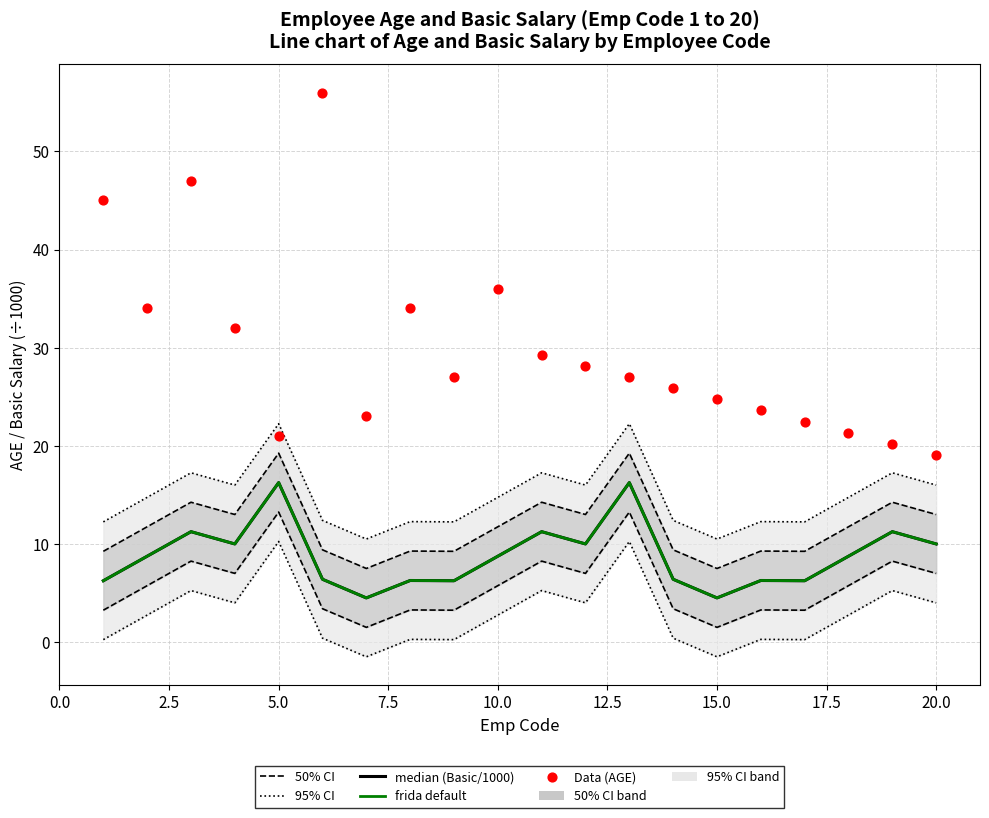

Which series contains the highest Y value?

Data (AGE)